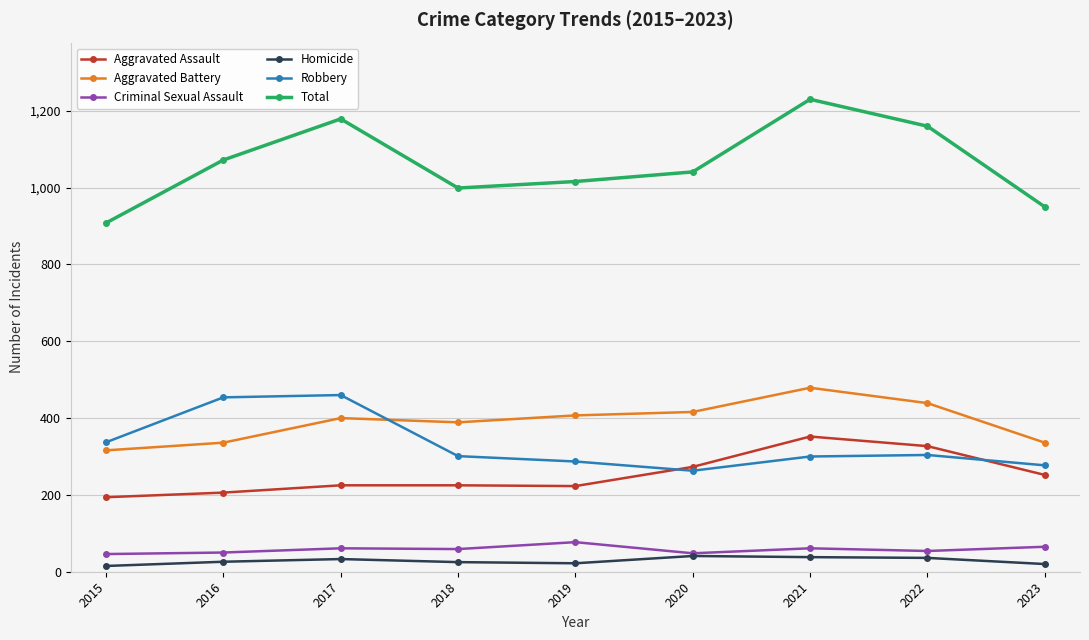

What is the spread (max minus min) of values at 2022?

1124